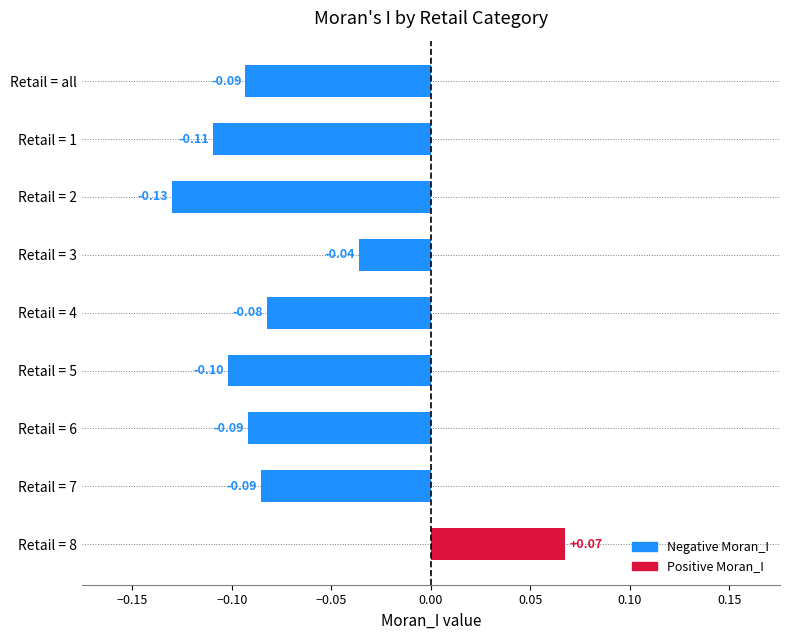

Does the chart contain any negative values?

Yes